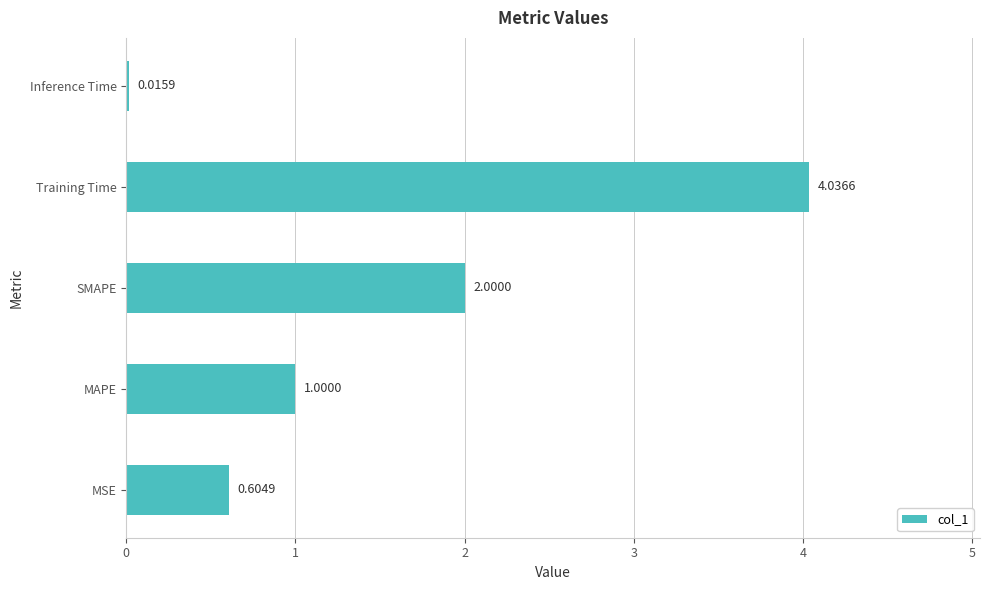

How many categories are shown in the chart?

5